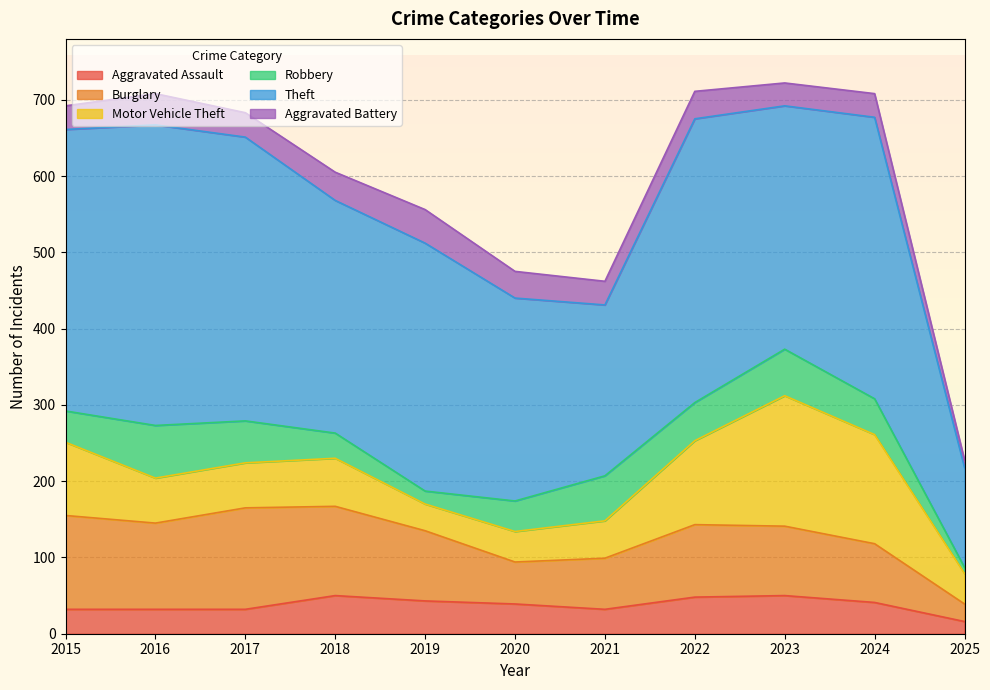

How many lines are shown in the chart?

6